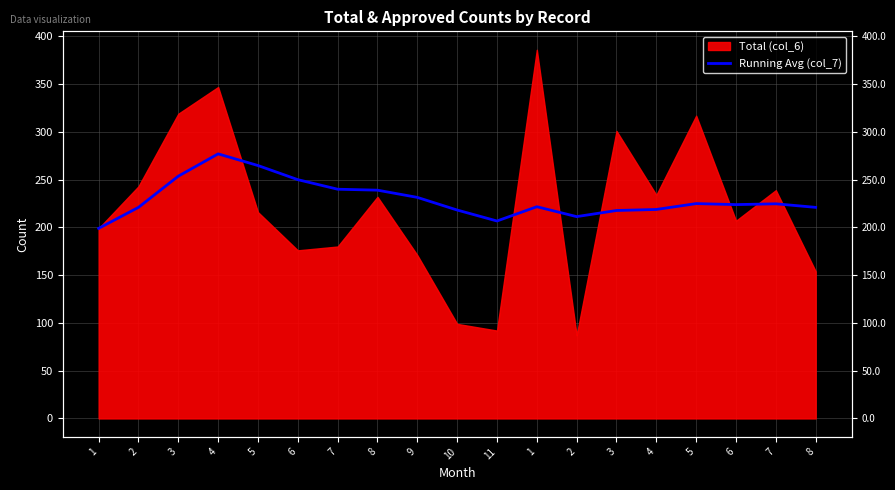

The value at 4 is 462.9. True or false?

False